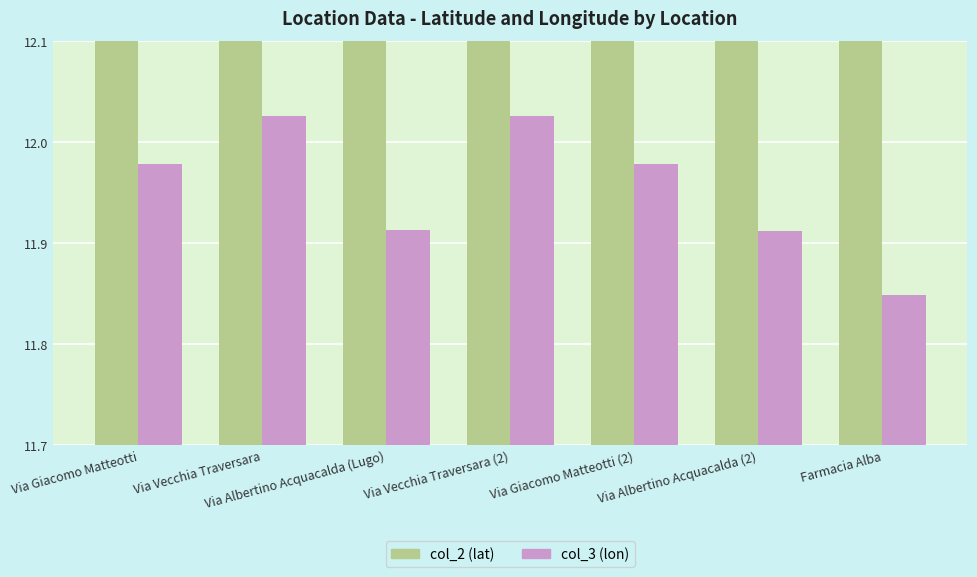

The col_3 (lon) series shows 7.3 at Farmacia Alba. True or false?

False